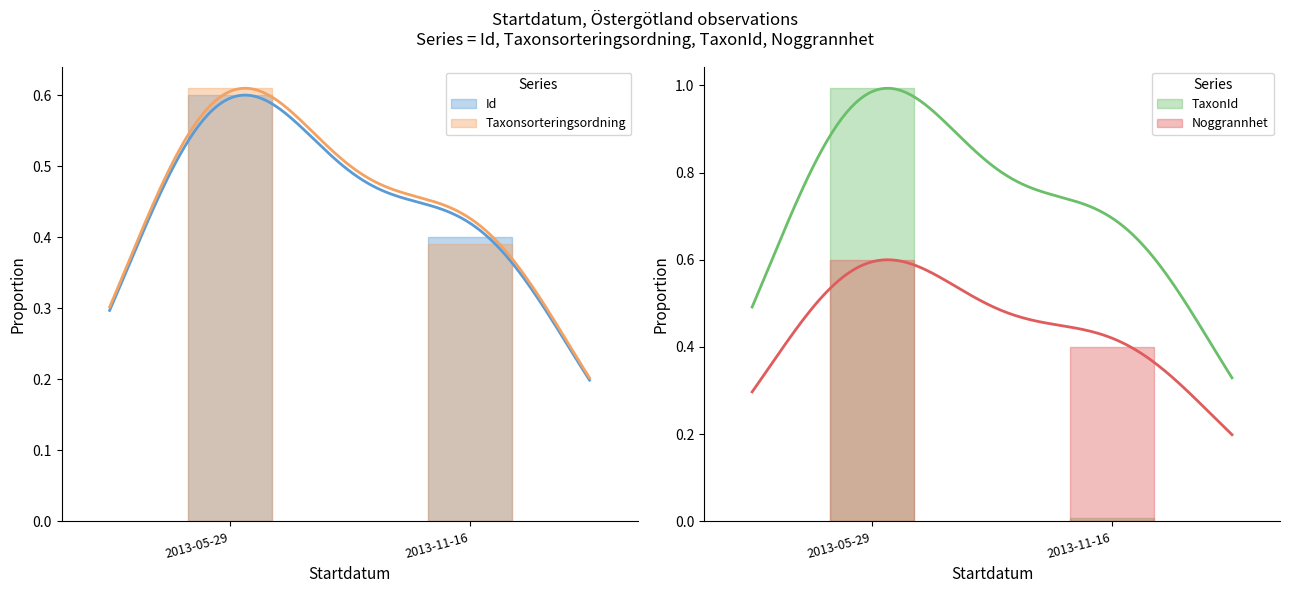

Which series changed the most between 2013-05-29 and 2013-11-16?

TaxonId